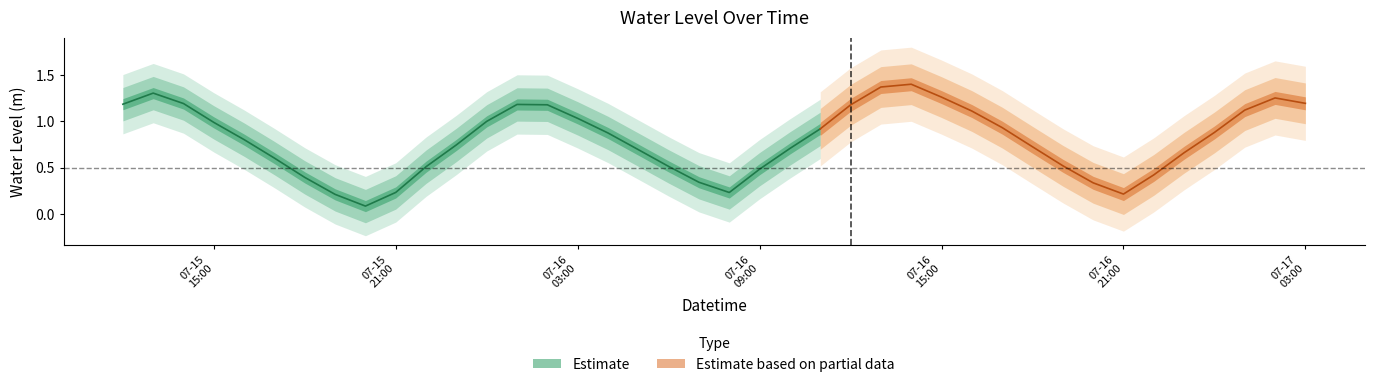

Where is the data nearest to the value 0?

2025-07-15 20:00:00